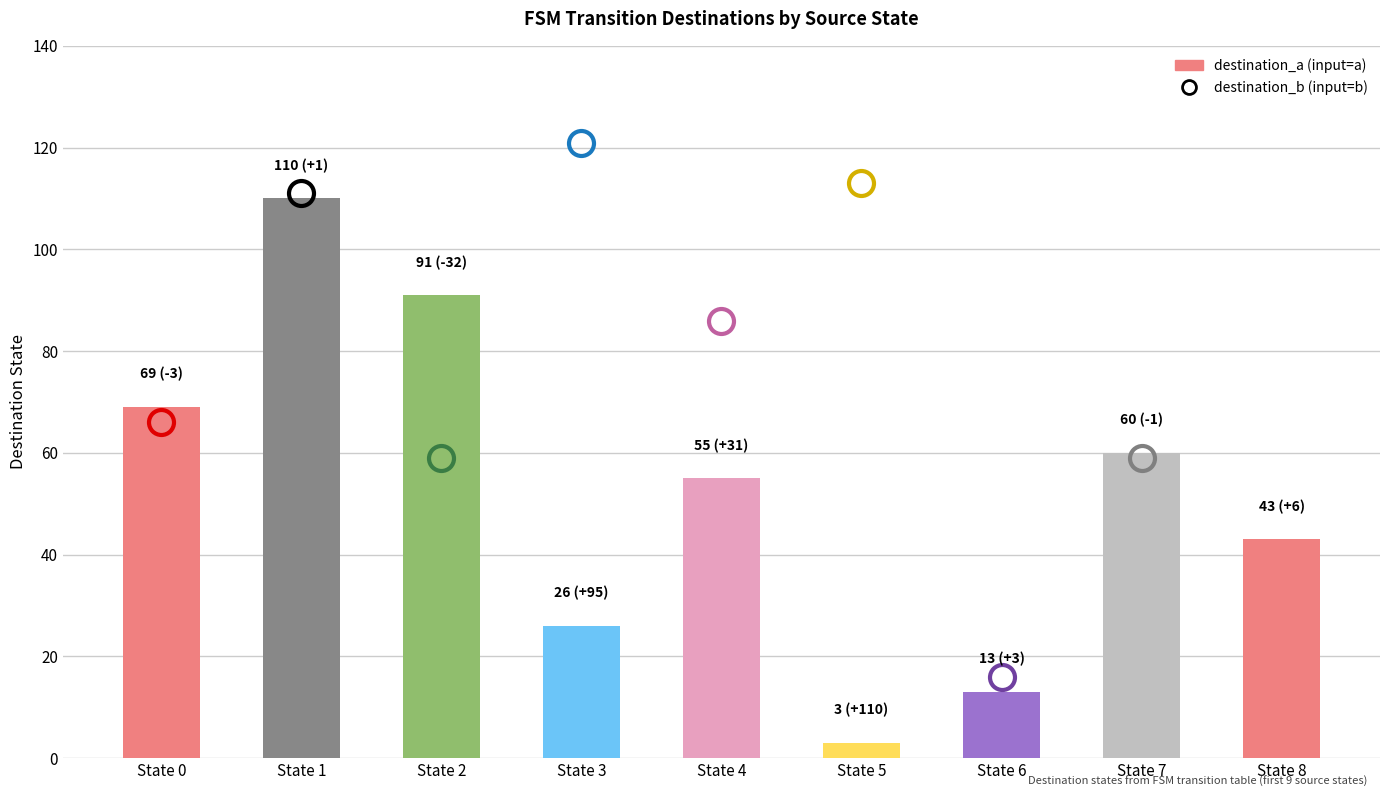

What is the sum of all values?

470